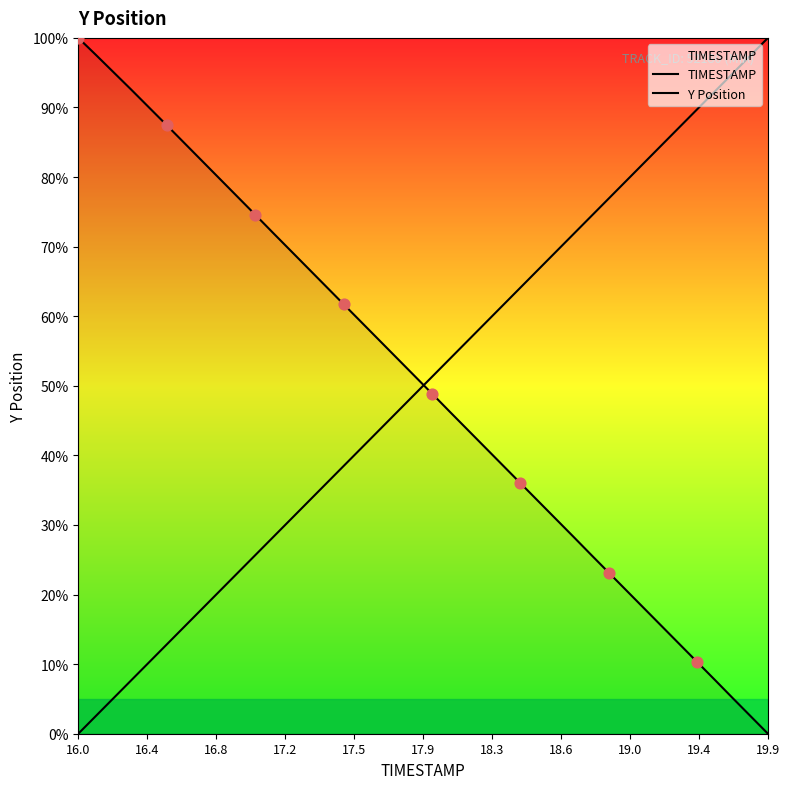

At which category is the sum across all series the highest?

17.9